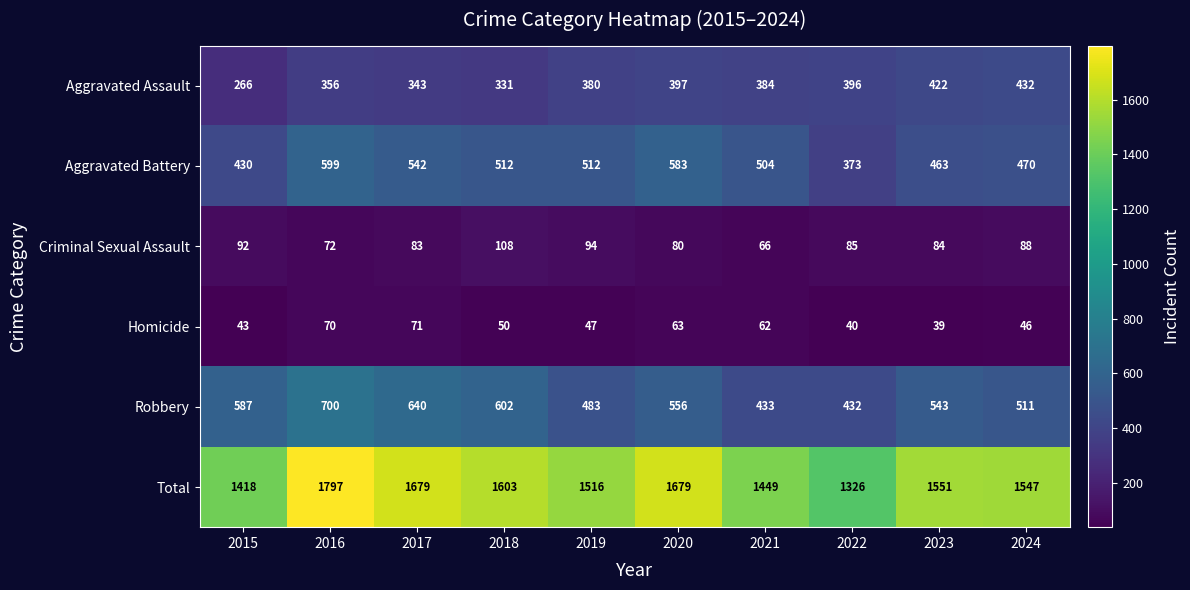

Rank the series by their maximum value, from lowest to highest.

Homicide, Criminal Sexual Assault, Aggravated Assault, Aggravated Battery, Robbery, Total